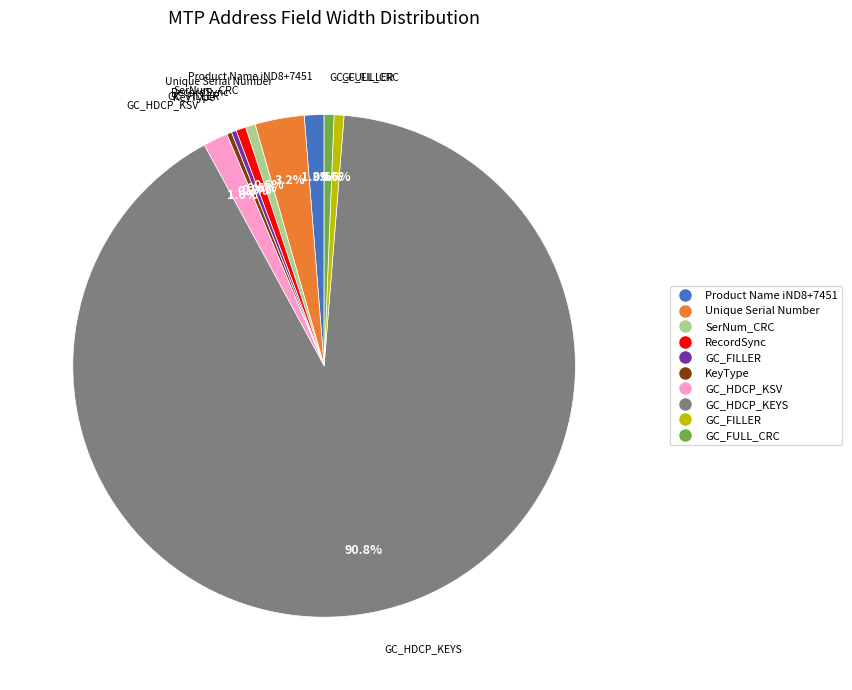

Does any single category account for the majority?

Yes